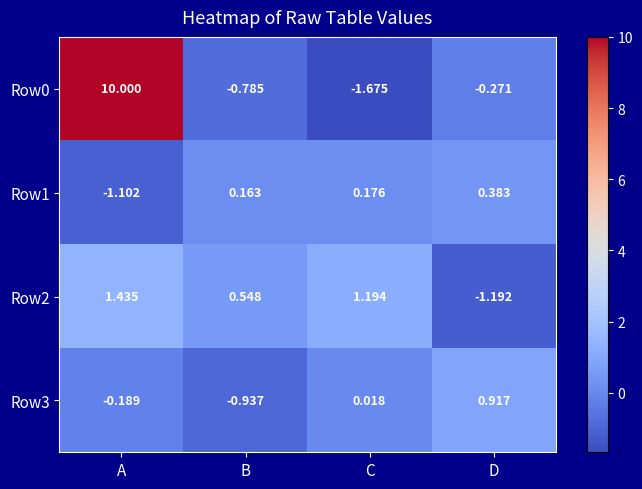

How many values in Row0 are below zero?

3